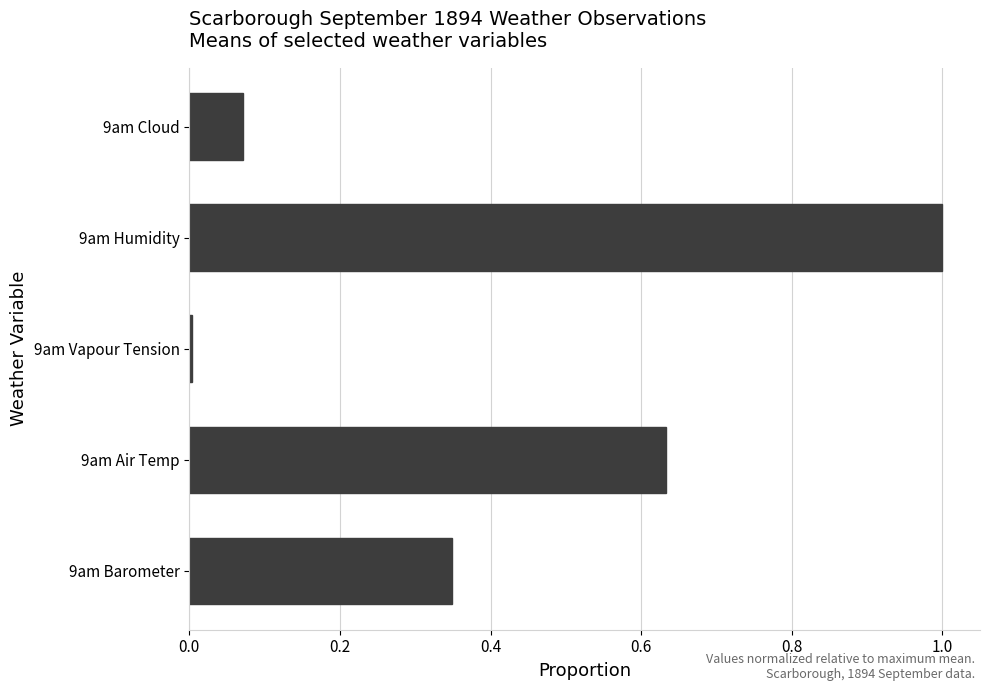

At which category does the chart reach its peak across all series?

9am Humidity